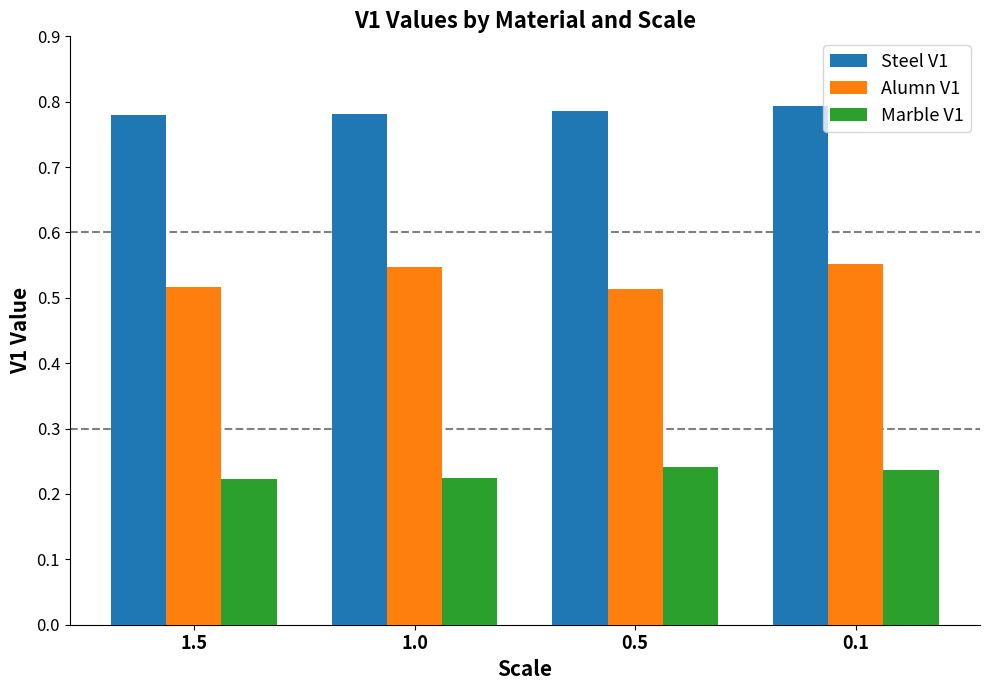

The value of Alumn V1 at 1.0 is 0.3. True or false?

False